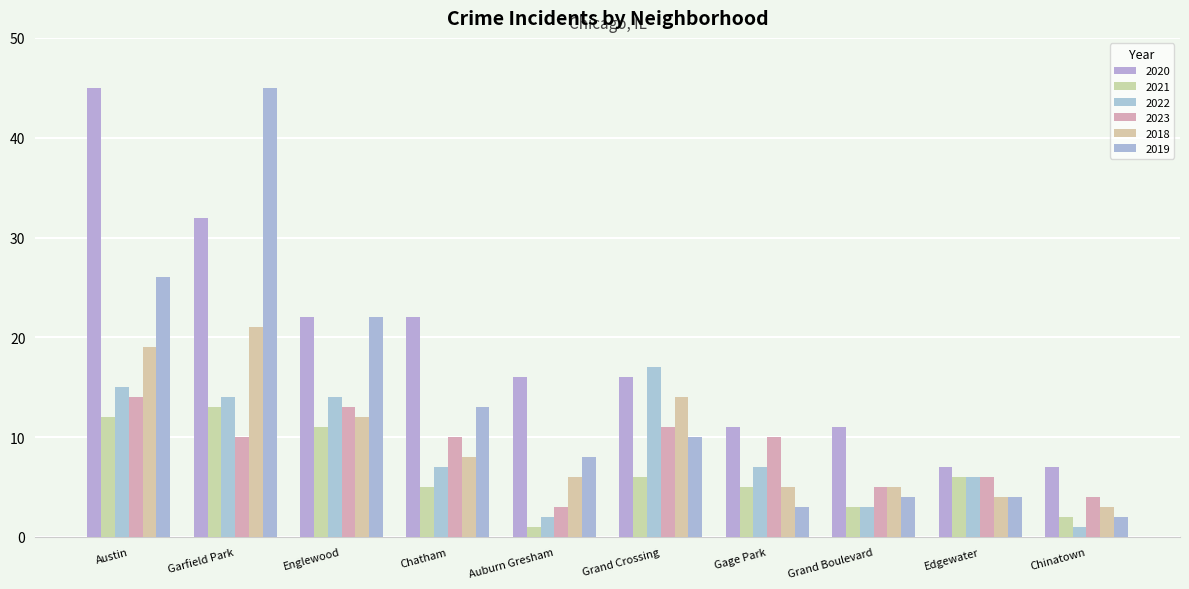

Which series has the largest range (max minus min)?

2019